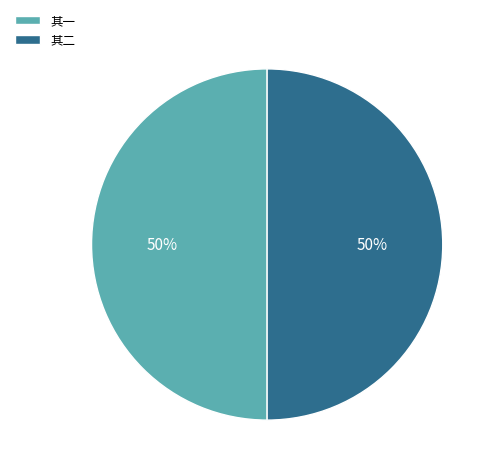

To the nearest percent, what is the combined percentage of 其二 and 其一?

100%